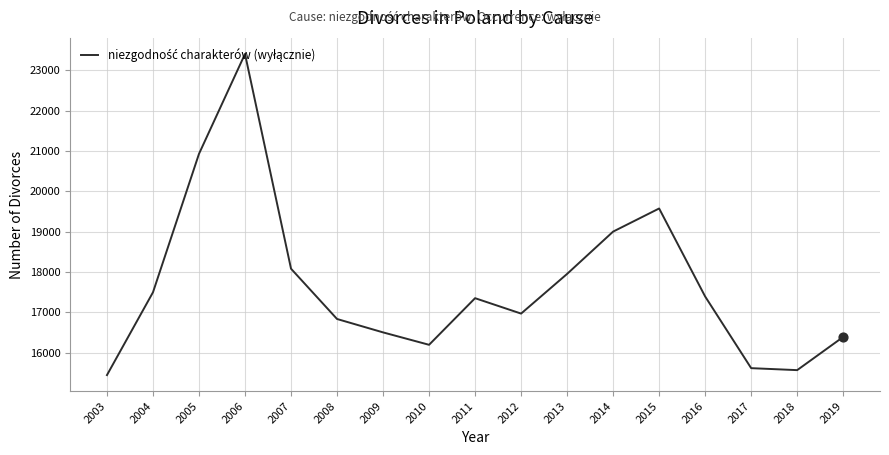

What is the change in value from 2005 to 2017?

-5314